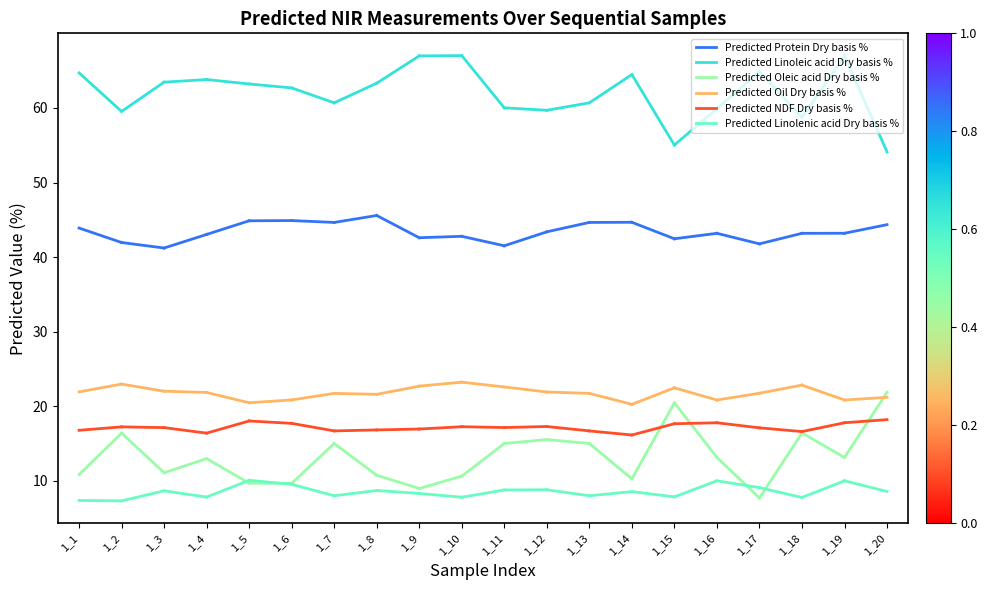

Count the number of categories in the chart.

2